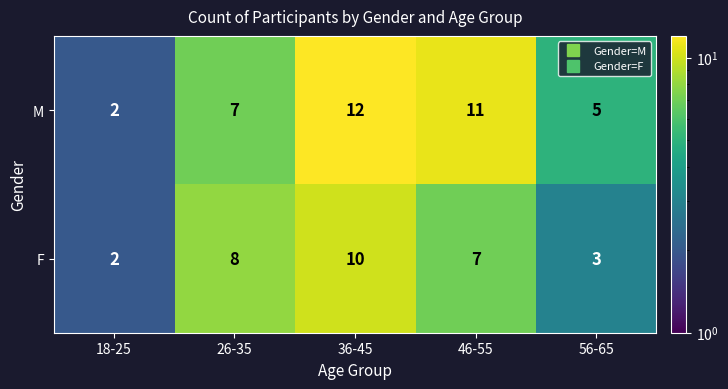

List the series in order of their peak value, lowest first.

F, M